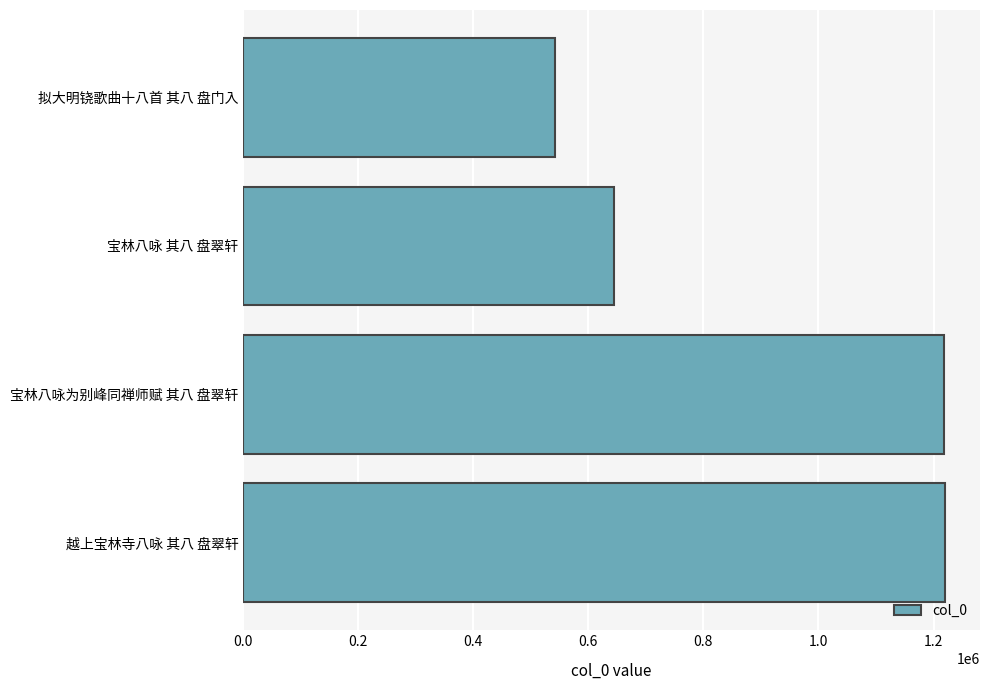

What is the sum of all values?

3624293